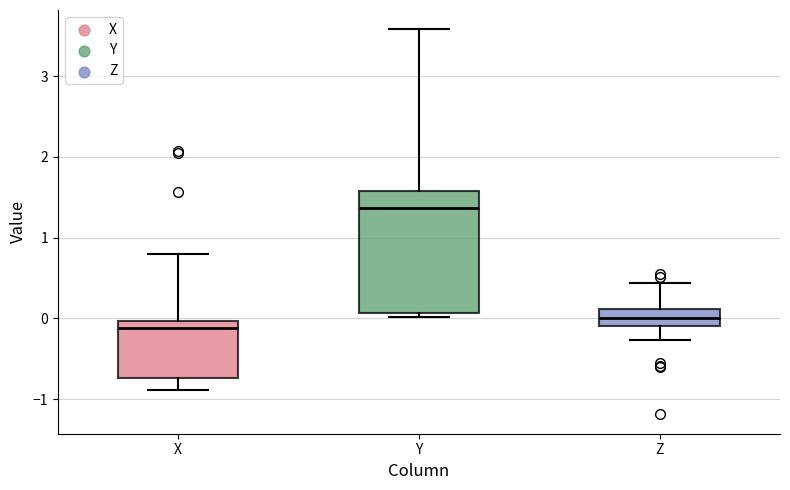

Reading left to right, transcribe this box plot: for each box, give where its median line is, the range the box spans, and where its two whiskers end, as read against the y-axis. The values are not printed on the chart, so give them approximately, as read against the axis.

X: median -0.1, box -0.7 to 0.0, whiskers -0.9 to 0.8
Y: median 1.4, box 0.1 to 1.6, whiskers 0.0 to 3.6
Z: median 0.0, box -0.1 to 0.1, whiskers -0.3 to 0.4